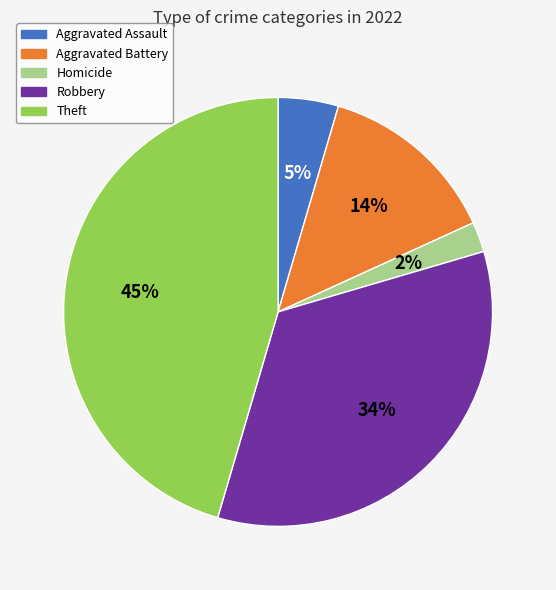

To the nearest percent, what is the difference between the largest and smallest slice percentages?

43%